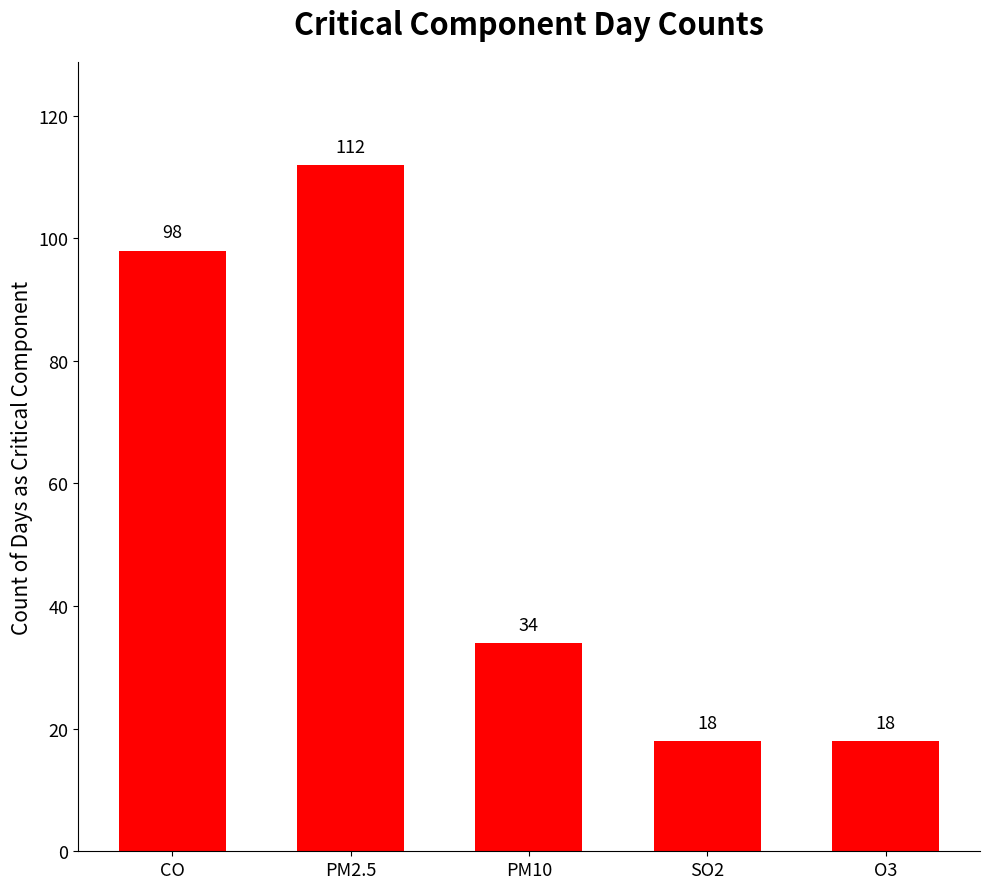

What is the label of the 2nd bar from the right?

SO2